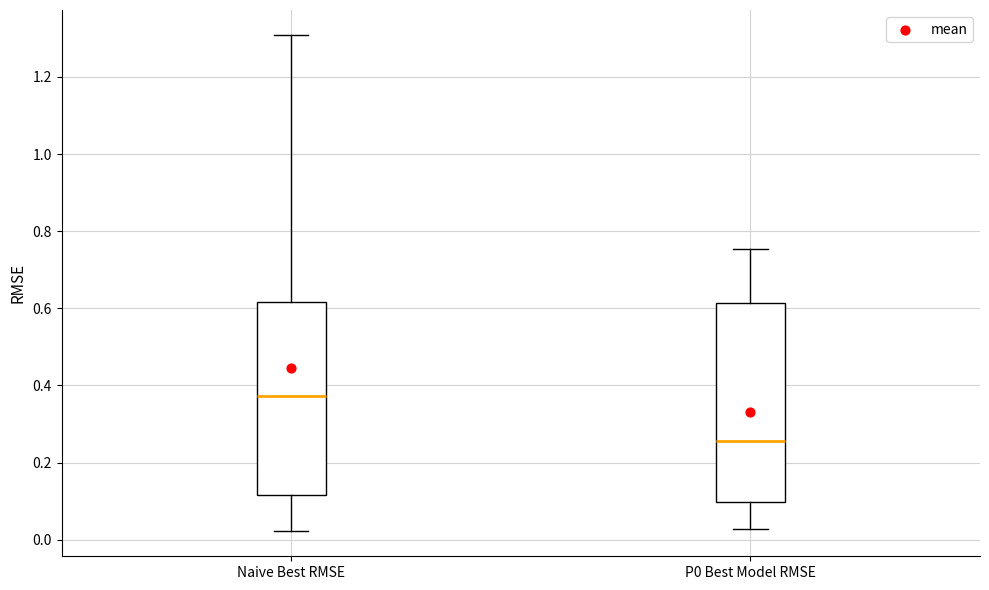

Where does the lower whisker of the box for Naive Best RMSE end on the y-axis? The values are not printed on the chart, so give them approximately, as read against the axis.

0.02